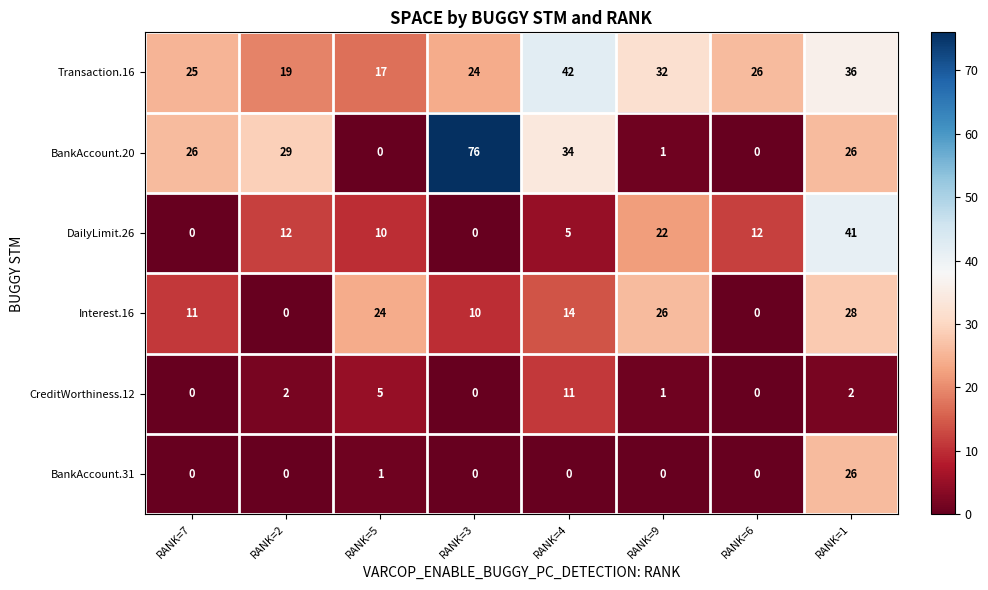

What is the sum of the Interest.16 values at RANK=4 and RANK=6?

14